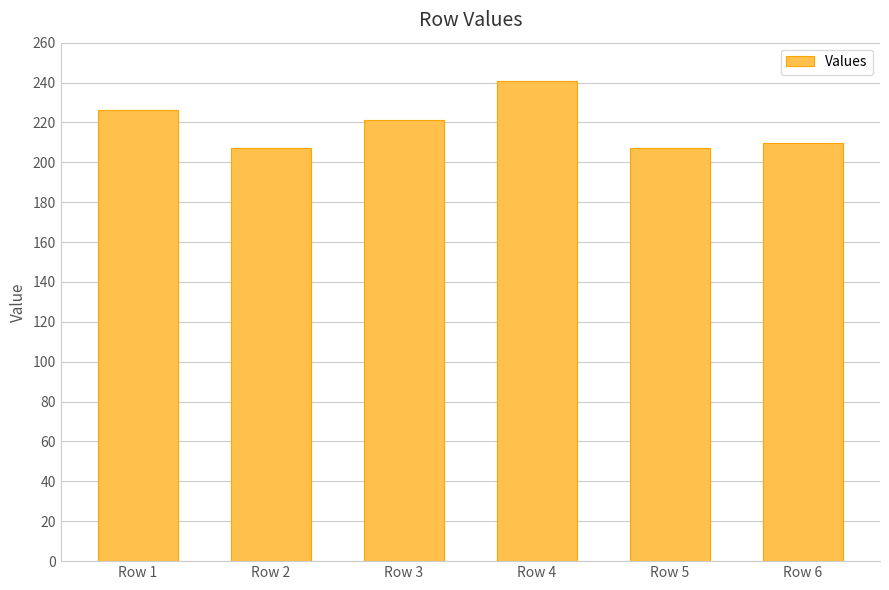

Between Row 3 and Row 1, which is larger?

Row 1